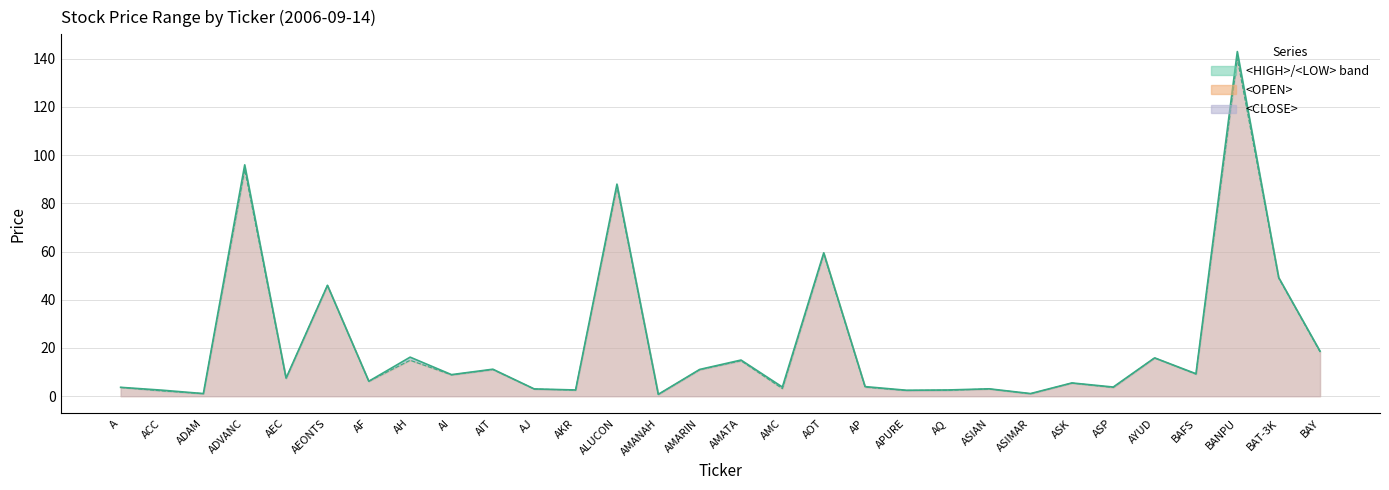

What position from the right is AQ?

10